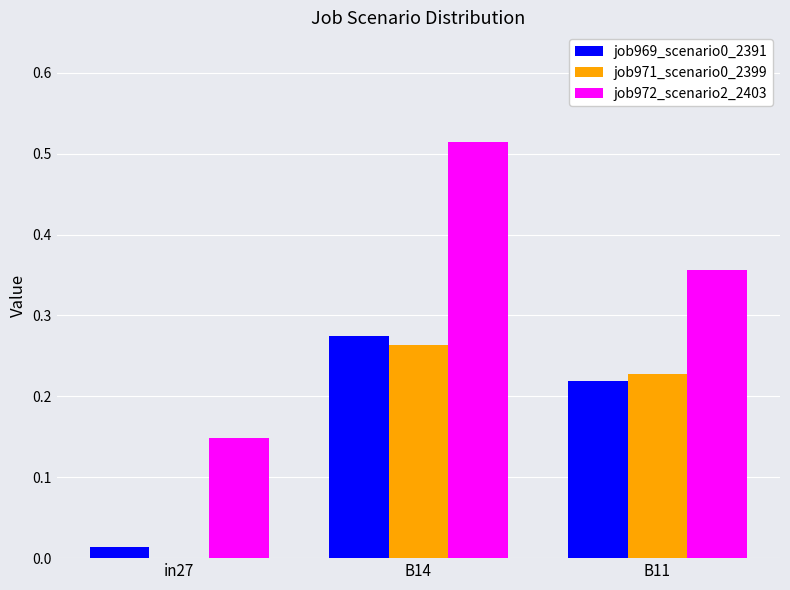

At which category is the sum across all series the highest?

B14